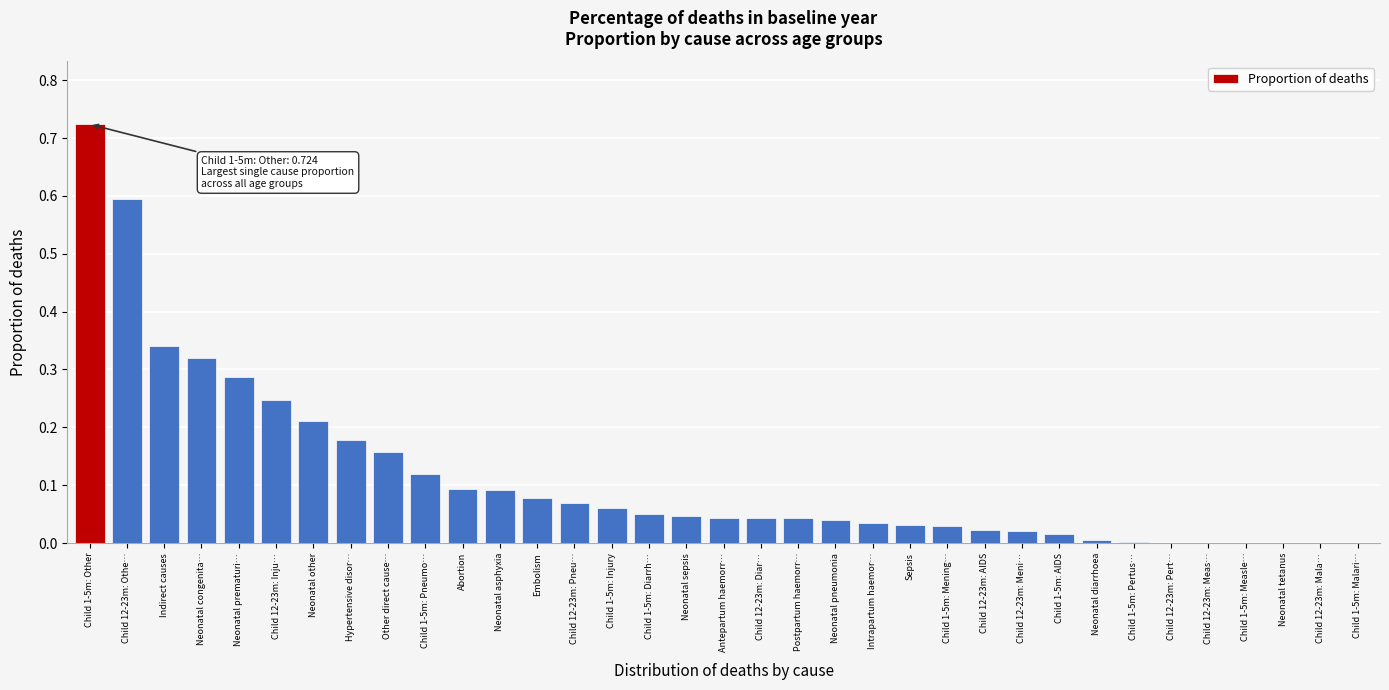

Which has a higher value, Child 12-23m: Mala… or Sepsis?

Sepsis